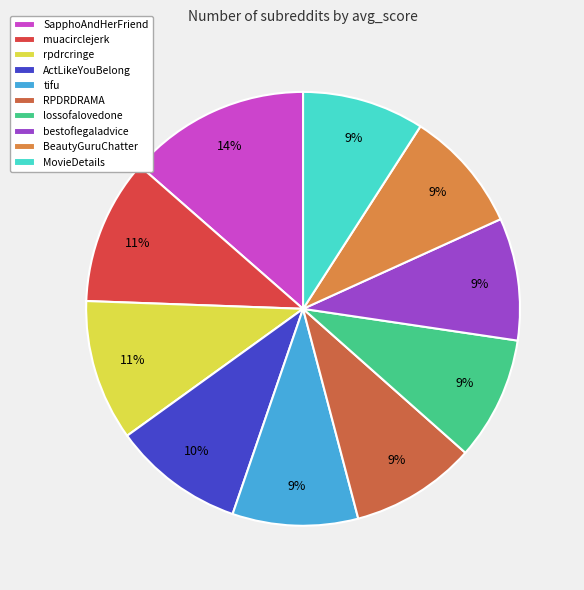

What is the largest slice in the pie chart?

SapphoAndHerFriend